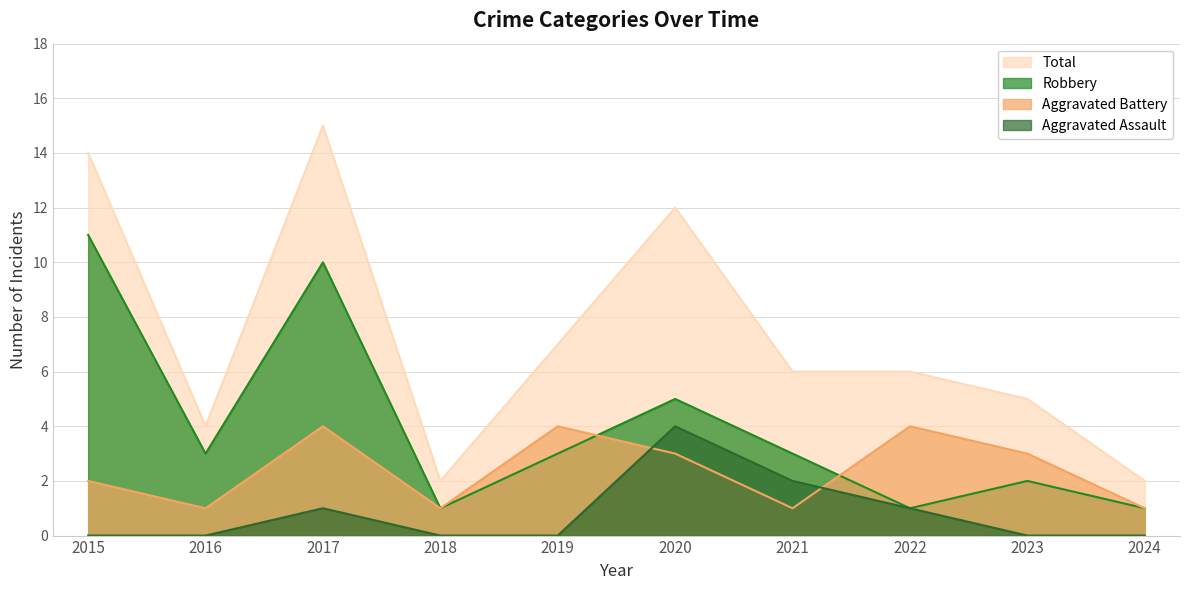

How many times do Aggravated Battery and Robbery cross each other?

2